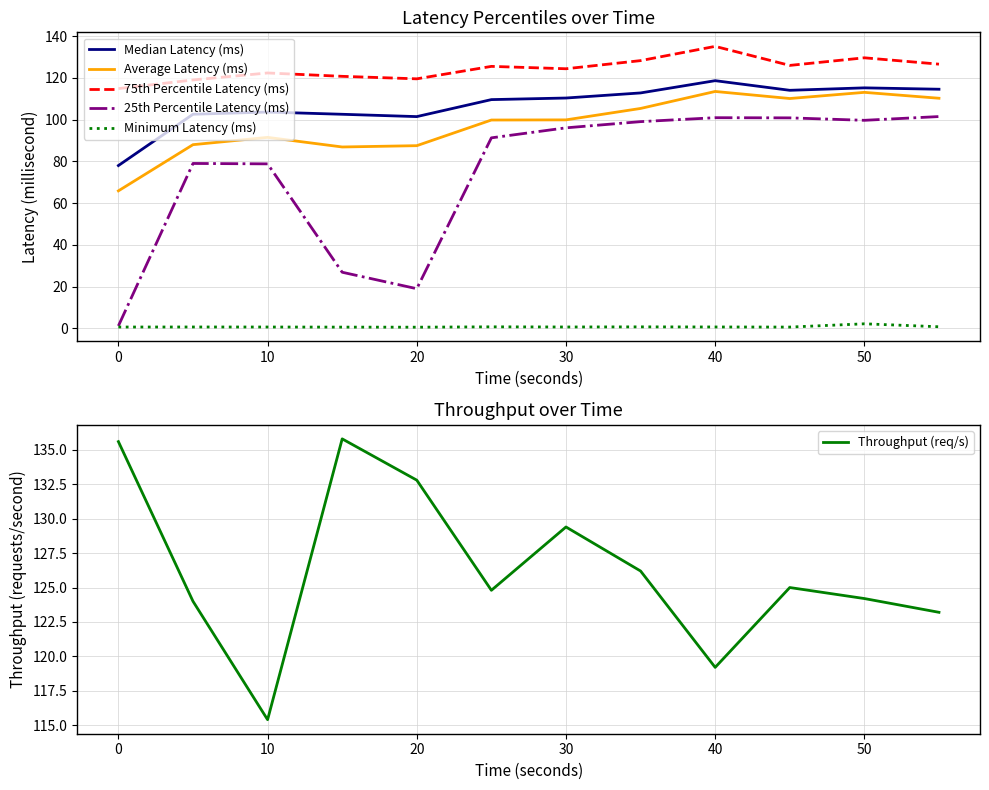

True or false: 75th Percentile Latency (ms) has a value of 129.6 at 50.

True